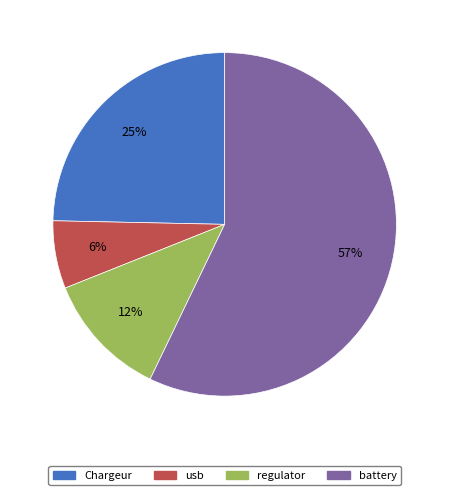

What is the majority slice?

battery